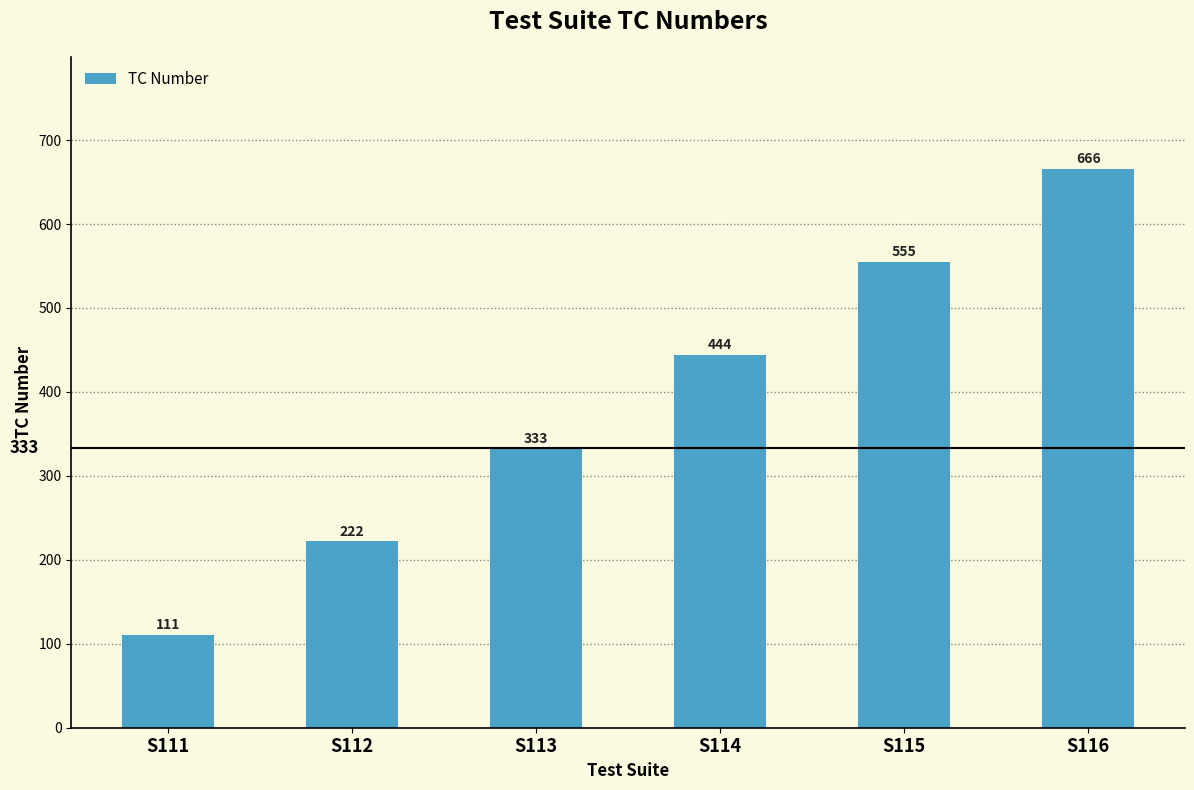

List the labels in order of value, largest first.

S116, S115, S114, S113, S112, S111